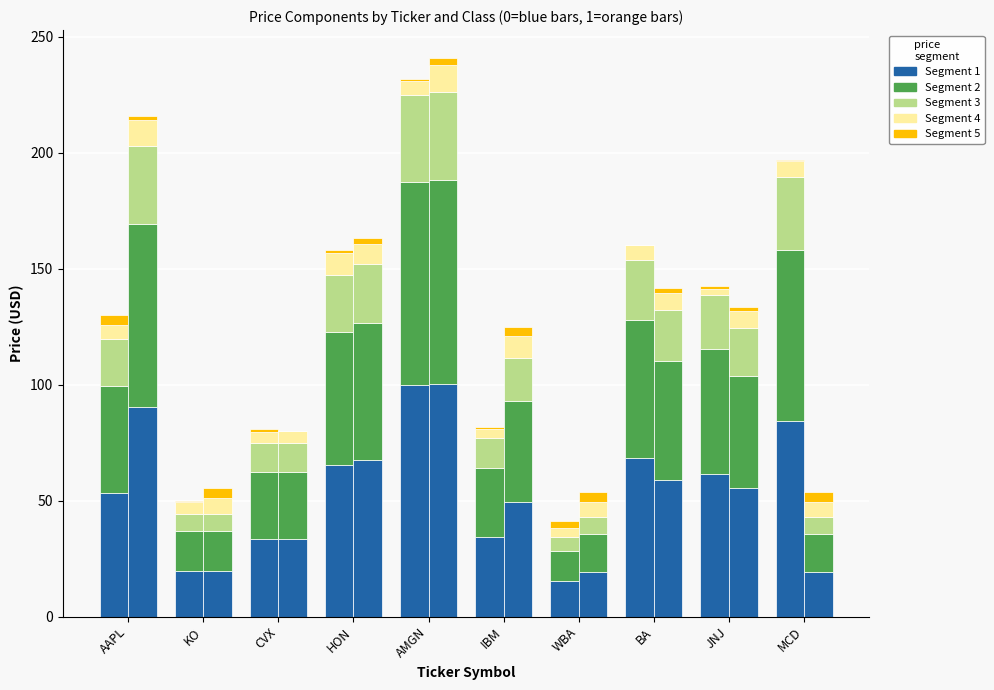

How many categories are shown in the chart?

10